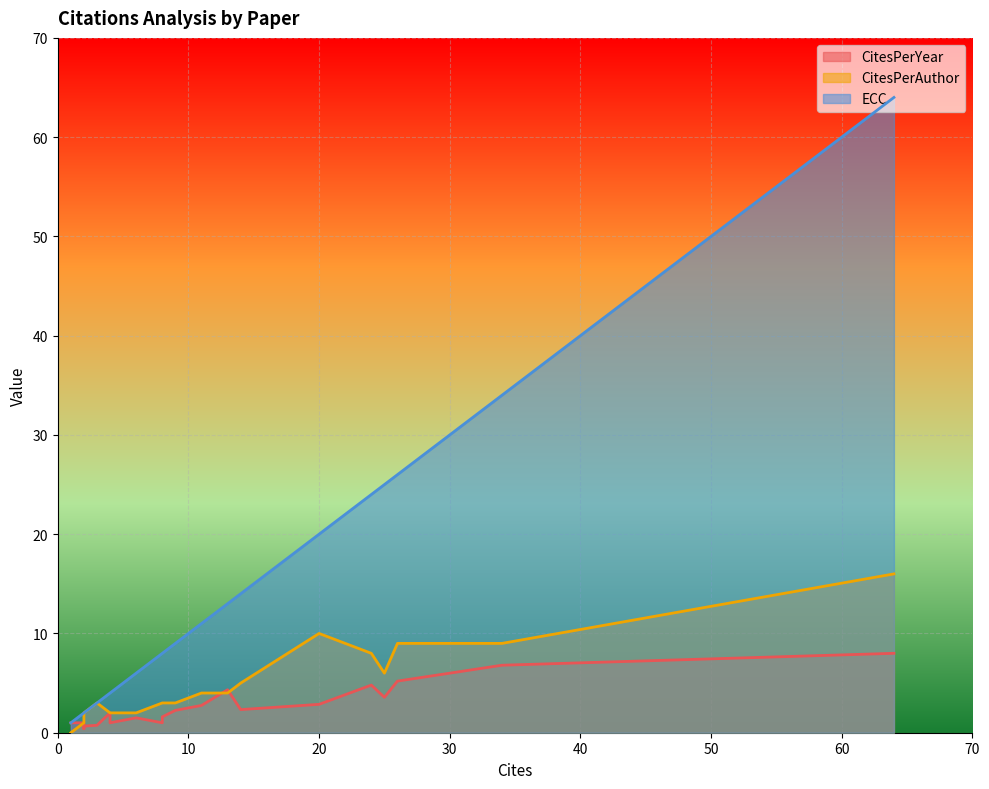

Which series has the widest spread of values?

ECC